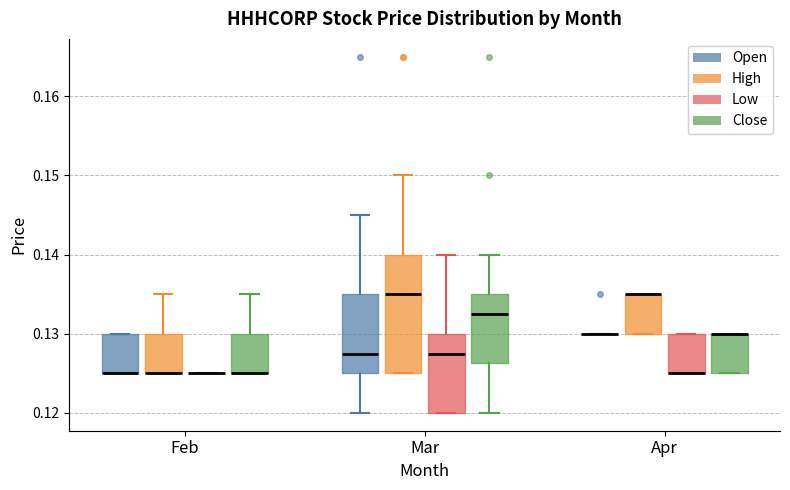

Reading left to right, transcribe this box plot: for each box, give where its median line is, the range the box spans, and where its two whiskers end, as read against the y-axis. The values are not printed on the chart, so give them approximately, as read against the axis.

Feb (Open): median 0.125 (drawn on the box's lower edge), box 0.125 to 0.130, whiskers 0.125 to 0.130
Feb (High): median 0.125 (drawn on the box's lower edge), box 0.125 to 0.130, whiskers 0.125 to 0.135
Feb (Low): box collapsed to a line at 0.125, whiskers 0.125 to 0.125
Feb (Close): median 0.125 (drawn on the box's lower edge), box 0.125 to 0.130, whiskers 0.125 to 0.135
Mar (Open): median 0.128, box 0.125 to 0.135, whiskers 0.120 to 0.145
Mar (High): median 0.135, box 0.125 to 0.140, whiskers 0.125 to 0.150
Mar (Low): median 0.128, box 0.120 to 0.130, whiskers 0.120 to 0.140
Mar (Close): median 0.133, box 0.126 to 0.135, whiskers 0.120 to 0.140
Apr (Open): box collapsed to a line at 0.130, whiskers 0.130 to 0.130
Apr (High): median 0.135 (drawn on the box's upper edge), box 0.130 to 0.135, whiskers 0.130 to 0.135
Apr (Low): median 0.125 (drawn on the box's lower edge), box 0.125 to 0.130, whiskers 0.125 to 0.130
Apr (Close): median 0.130 (drawn on the box's upper edge), box 0.125 to 0.130, whiskers 0.125 to 0.130